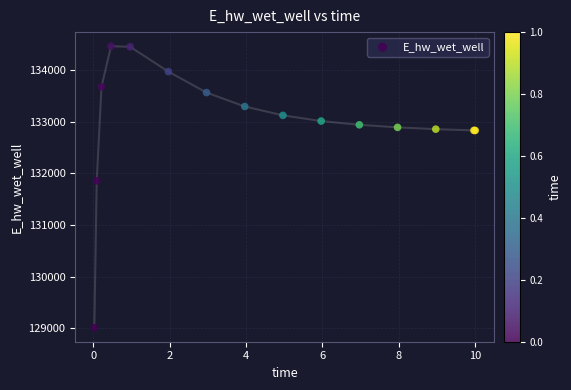

What Y value in the scatter plot is closest to 131737?

131855.7